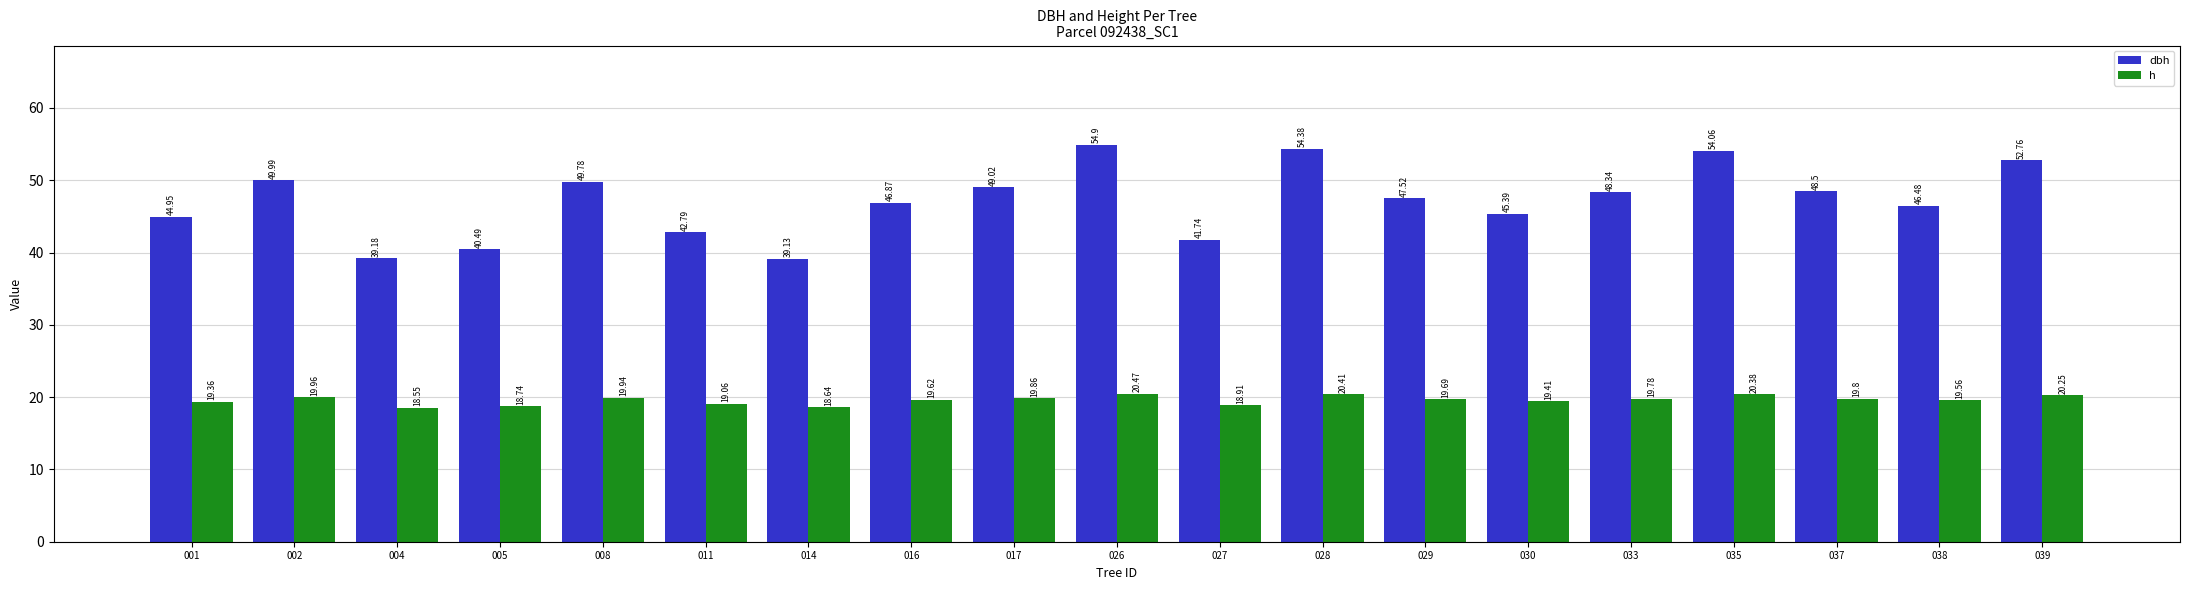

How many values in the dbh series are below 47?

9